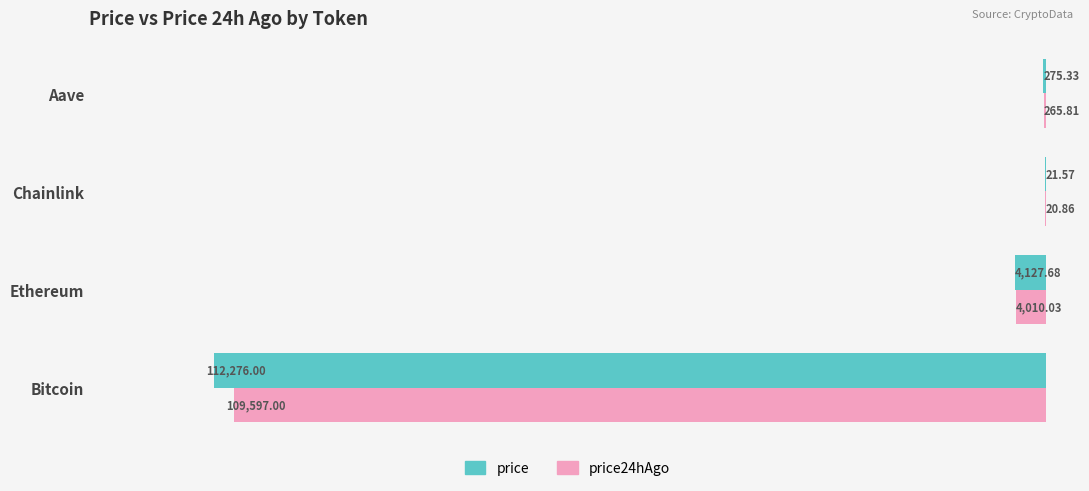

Which series has the largest total across all categories?

price